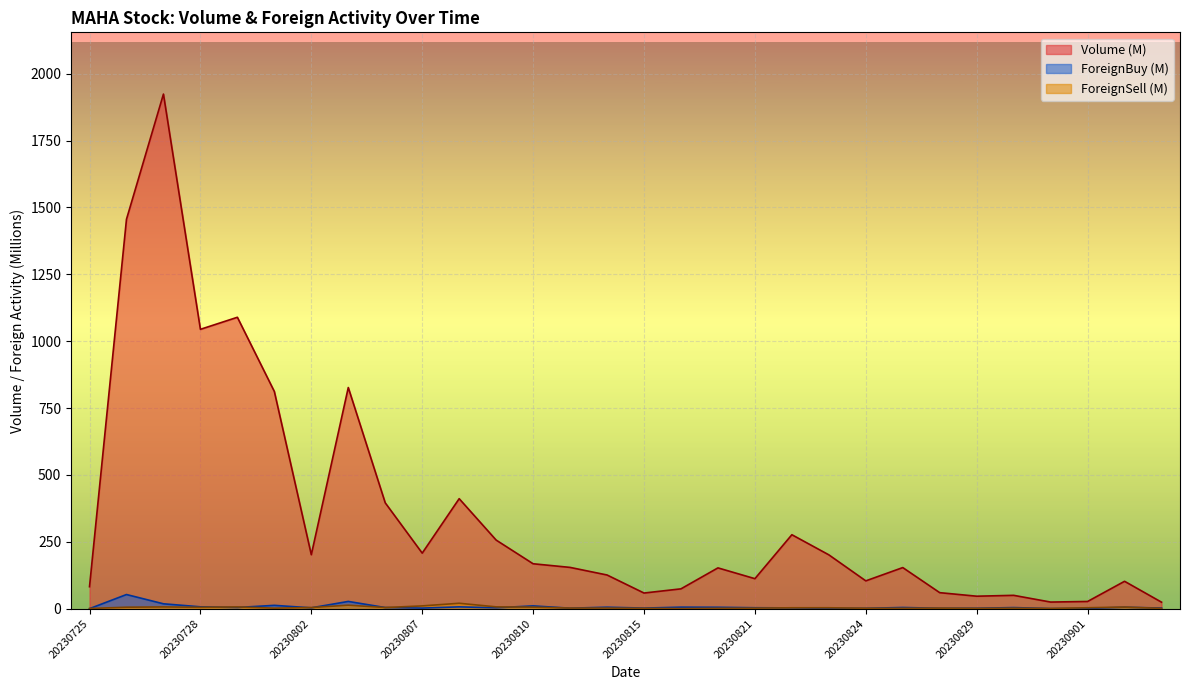

At 20230830, list the series in order from largest to smallest.

Volume, ForeignBuy, ForeignSell